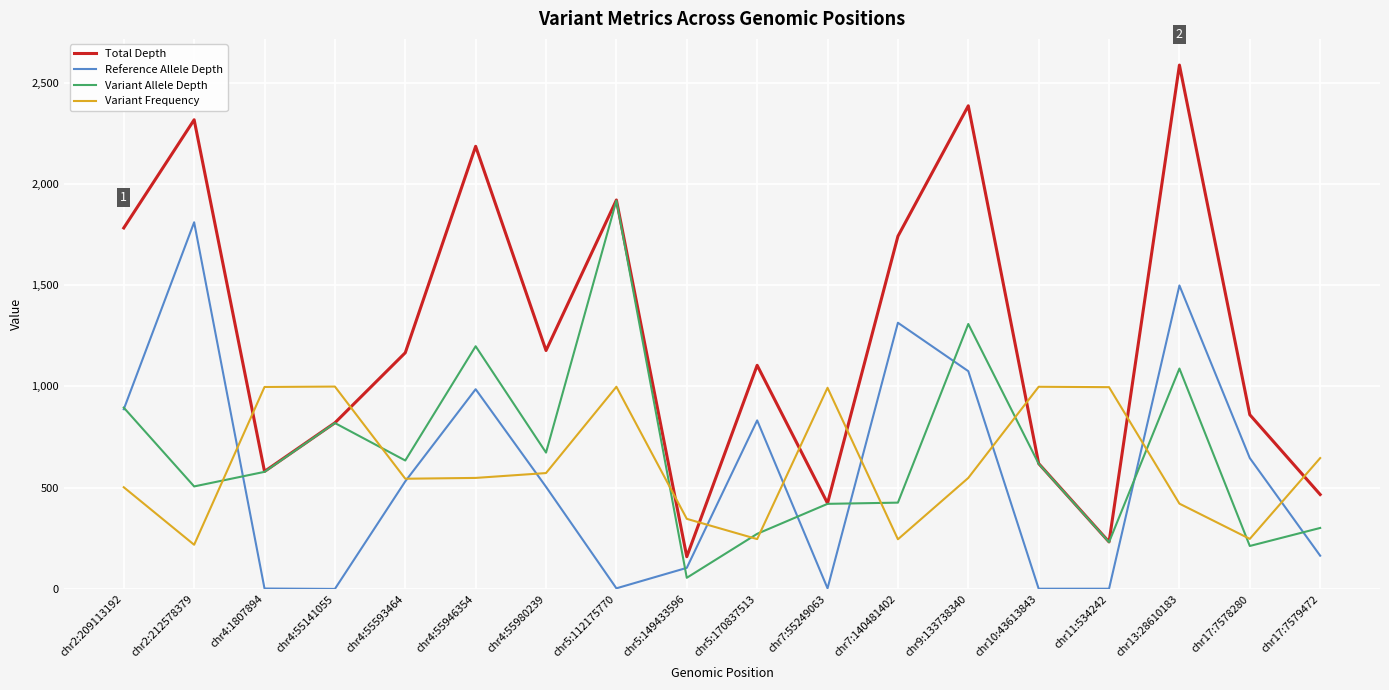

Which series has the largest total across all categories?

Total Depth